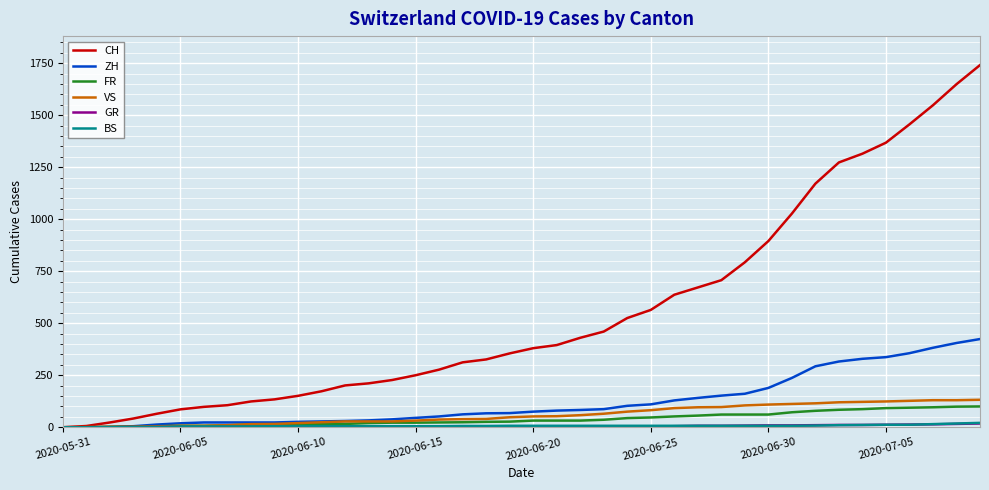

What is the greatest value displayed?

1741